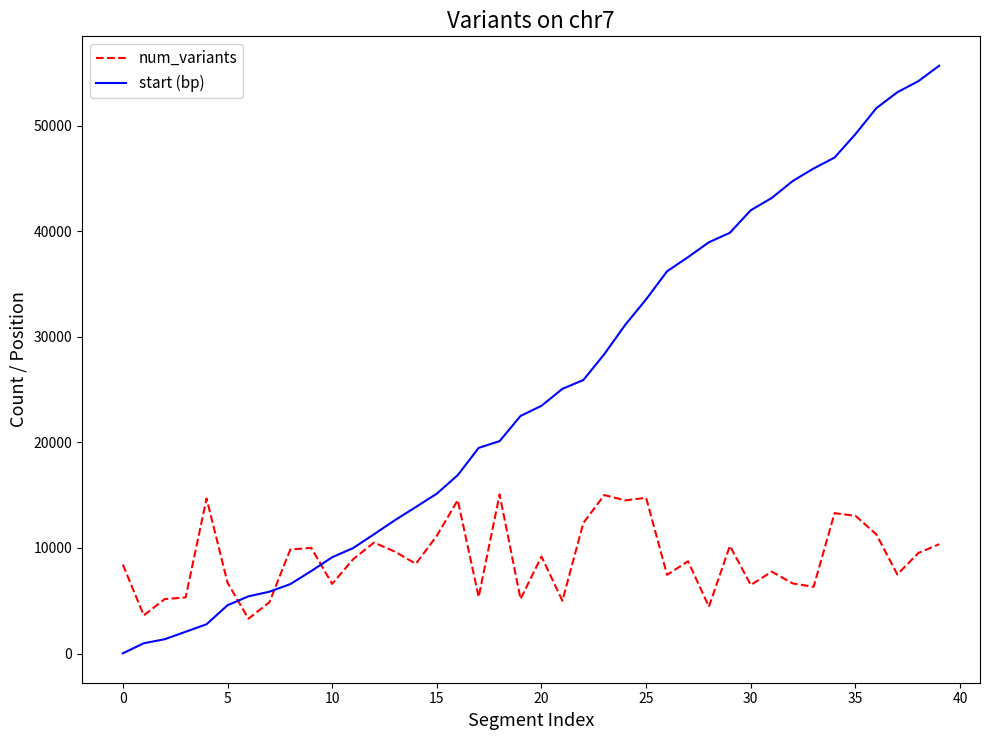

Rank the series by their average value, from highest to lowest.

start (bp), num_variants